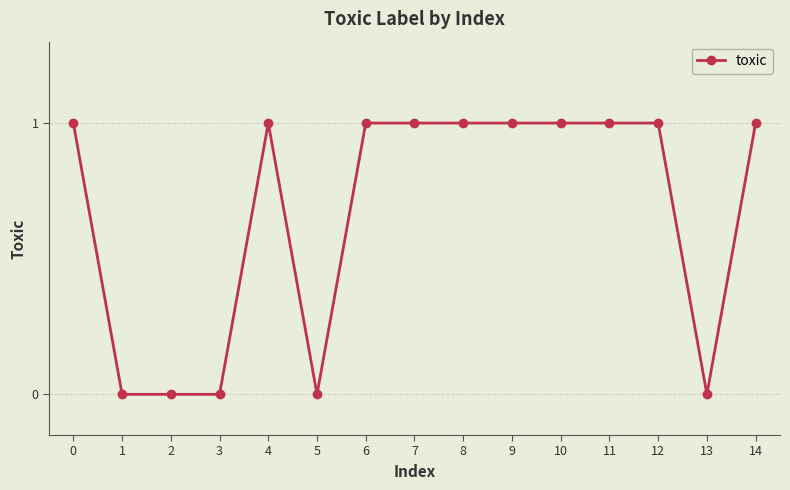

The chart shows a value of 0 at 13. True or false?

True